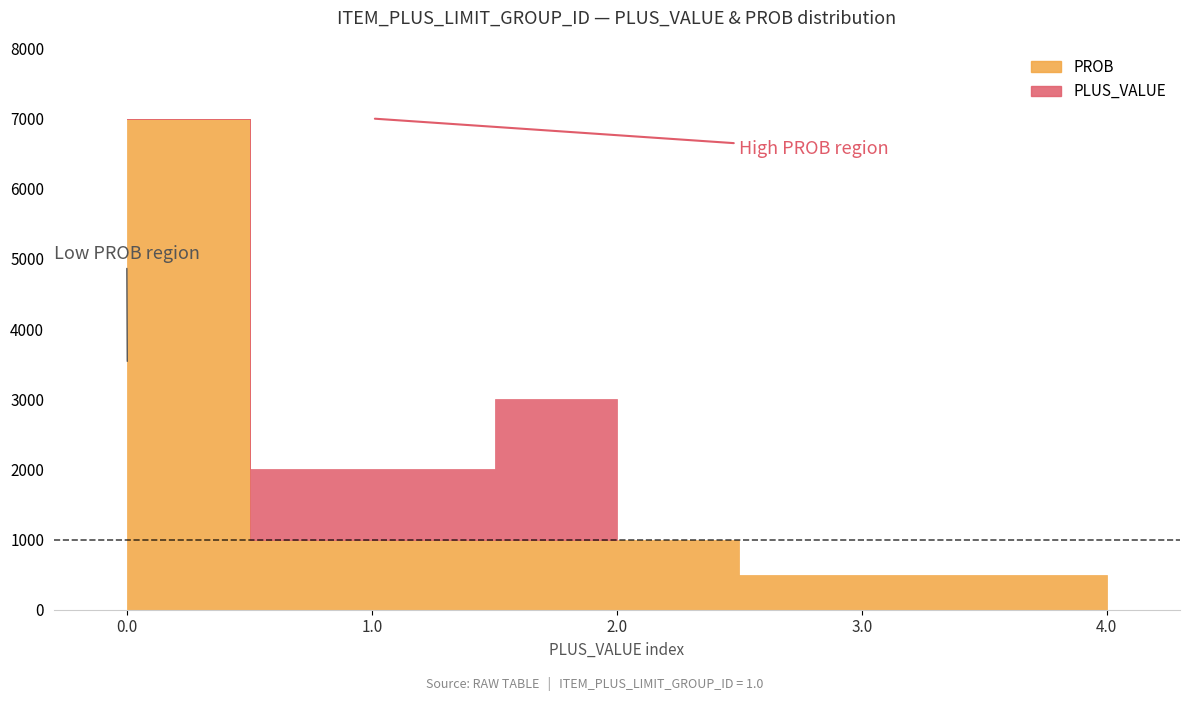

Which series has the widest spread of values?

PROB